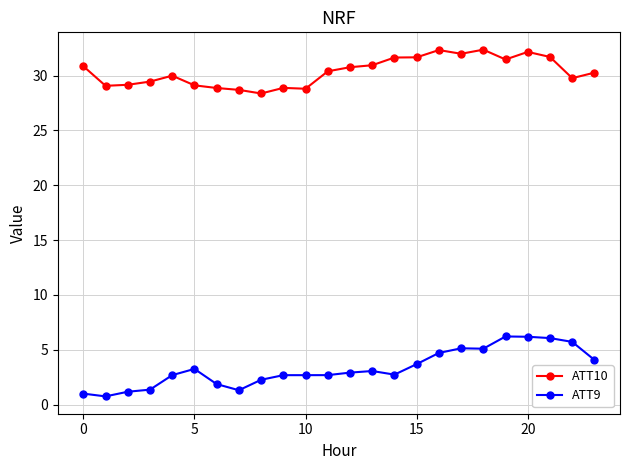

List the series in order of their overall mean, lowest first.

ATT9, ATT10